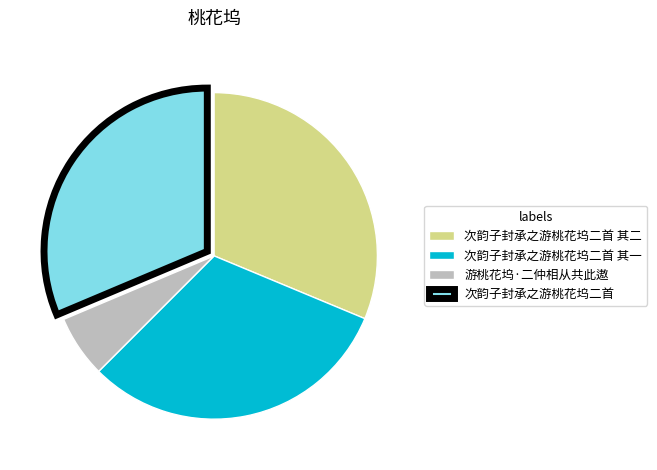

Which category has the smallest portion of the pie?

游桃花坞·二仲相从共此遨